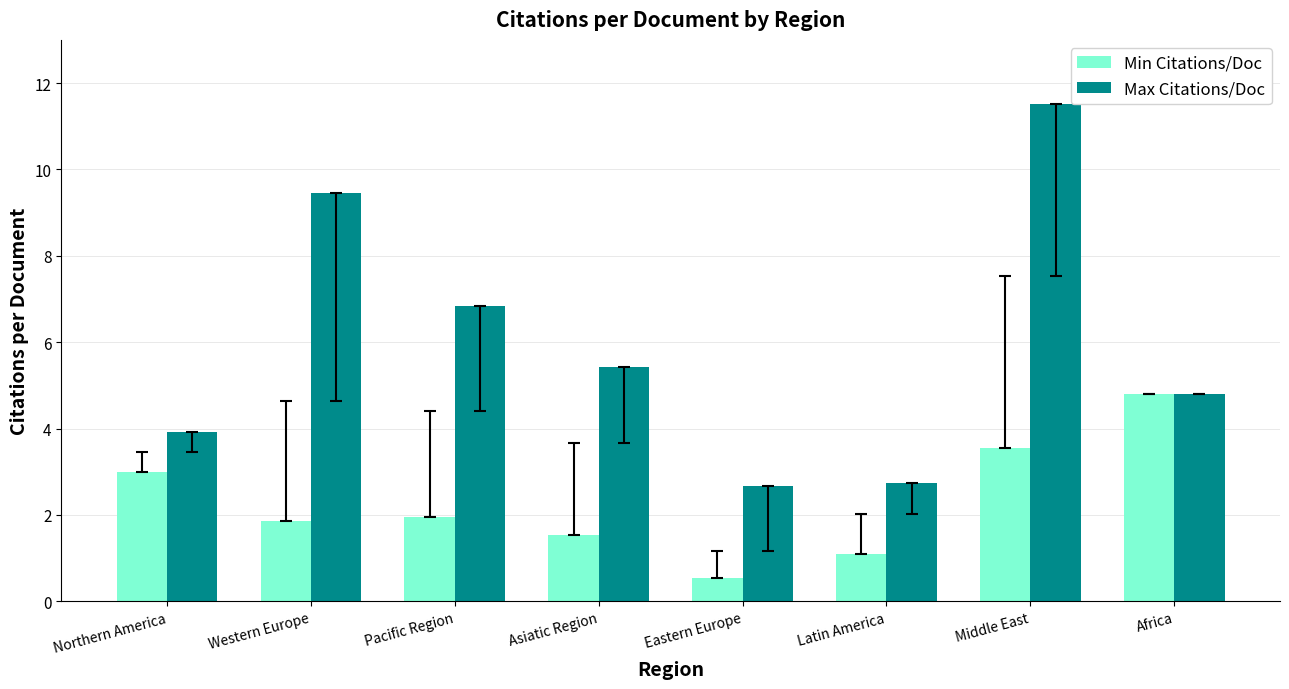

Reading left to right, extract all data points from this chart.

Min Citations/Doc: 3.0	1.9	2.0	1.5	0.6	1.1	3.5	4.8
Max Citations/Doc: 3.9	9.5	6.8	5.4	2.7	2.7	11.5	4.8